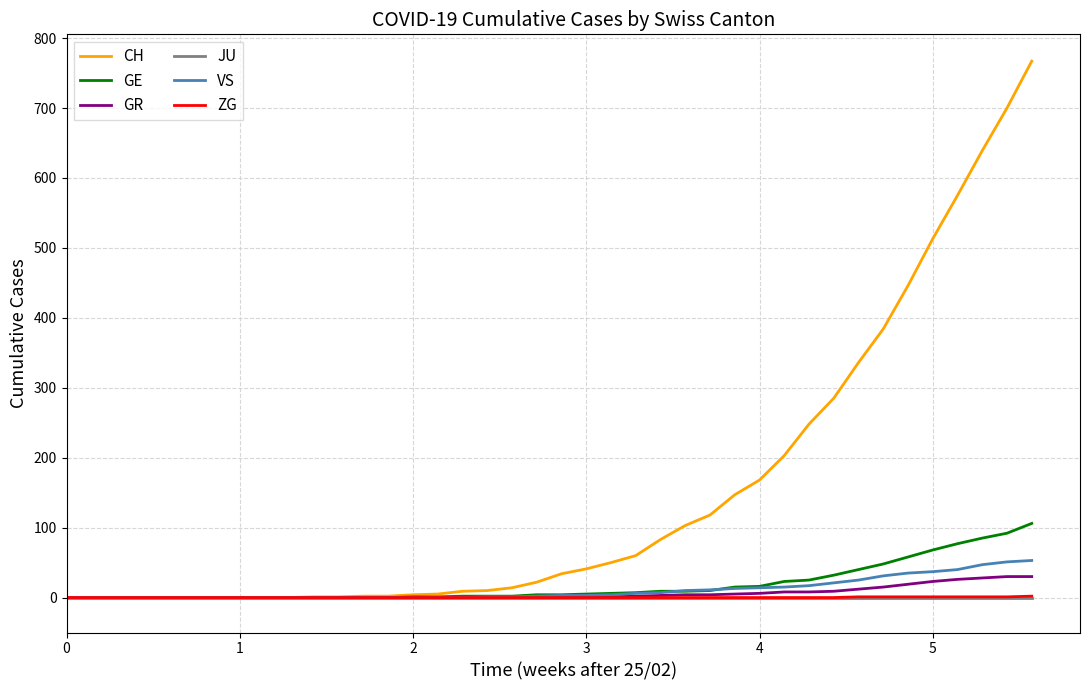

Does the chart have visible grid lines?

Yes